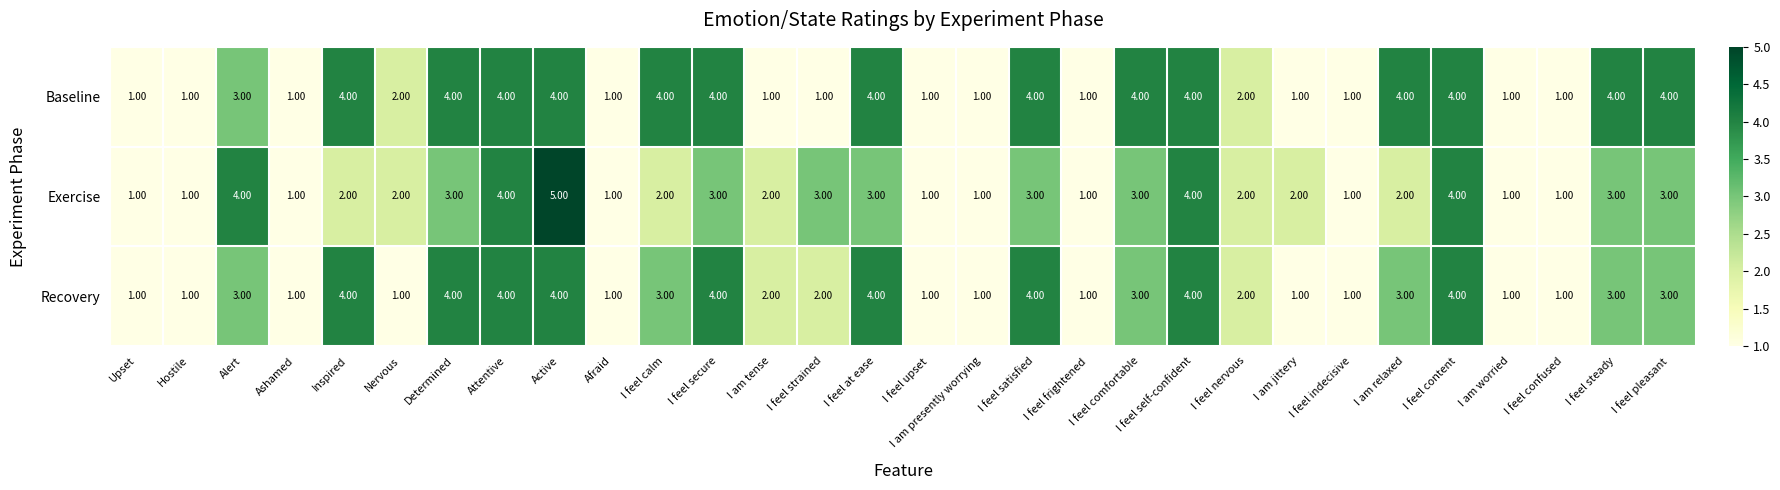

Which category has the highest value in the Exercise series?

Active